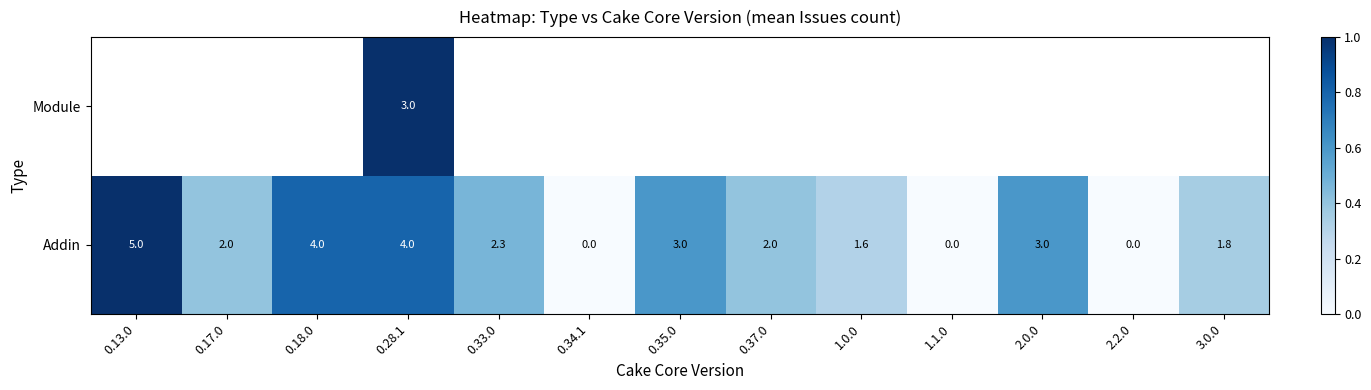

True or false: Addin has a value of 2.0 at 0.37.0.

True